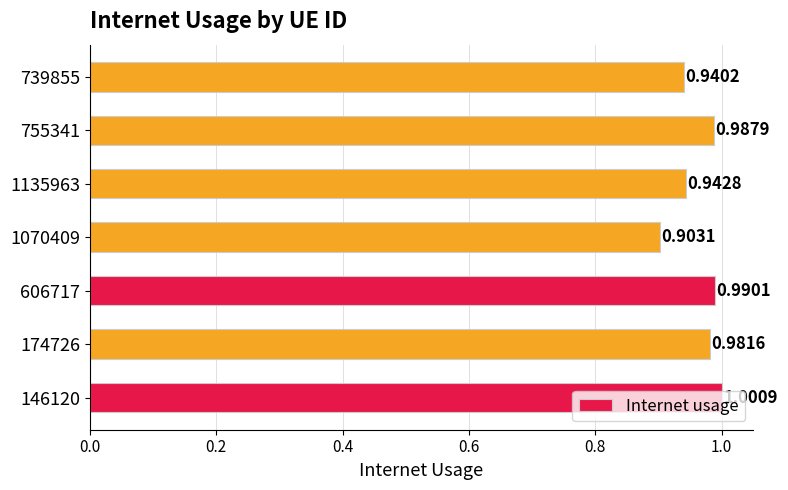

Rank the categories by value from lowest to highest.

1070409, 739855, 1135963, 174726, 755341, 606717, 146120